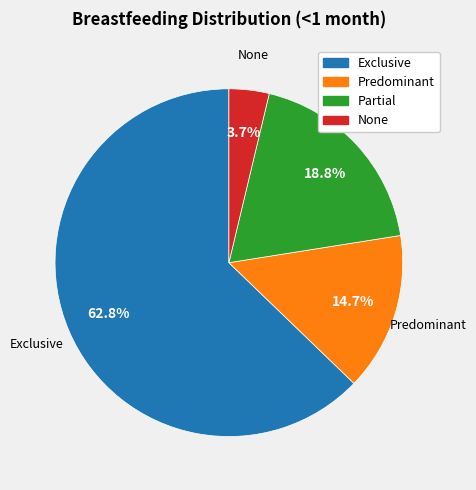

What percentage do Partial and None together represent?

22.5%